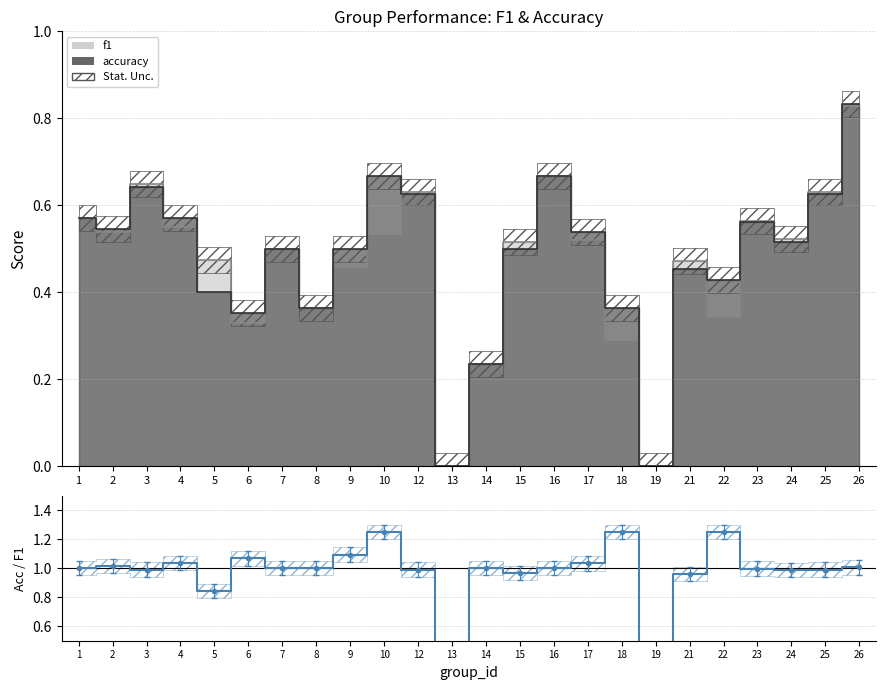

Count the number of values greater than 1.

9